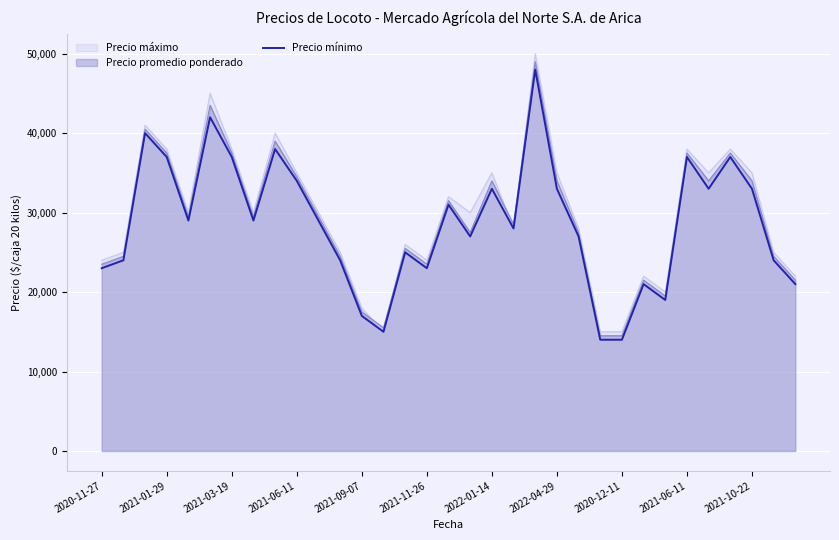

True or false: the data shows 7793 at 26.

False